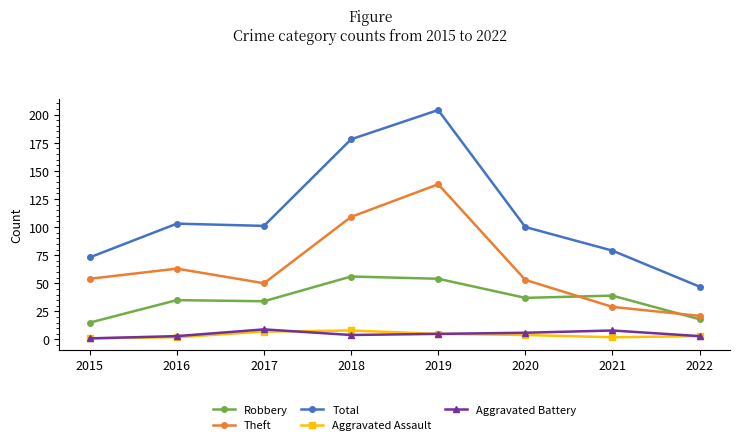

What is the value of the Robbery point at the 6th from the left?

37